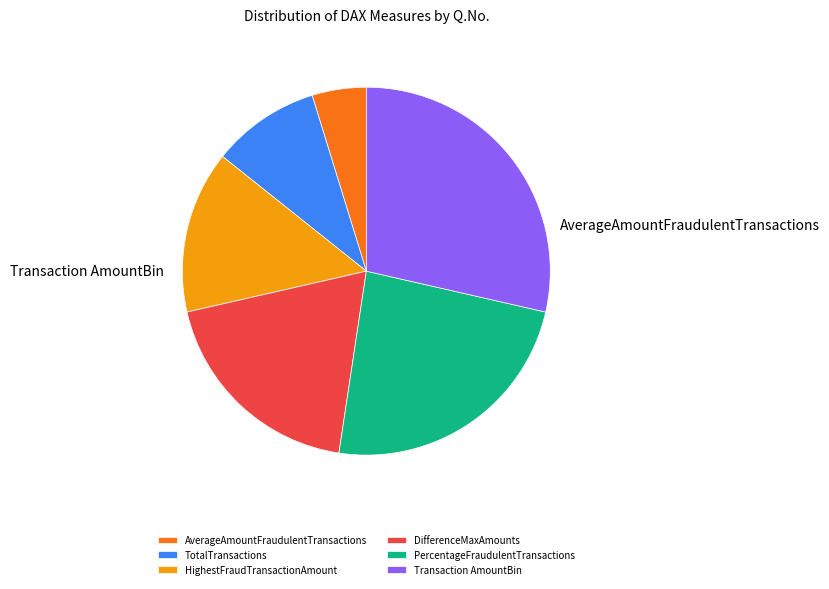

What is the total percentage of PercentageFraudulentTransactions and AverageAmountFraudulentTransactions?

28.6%